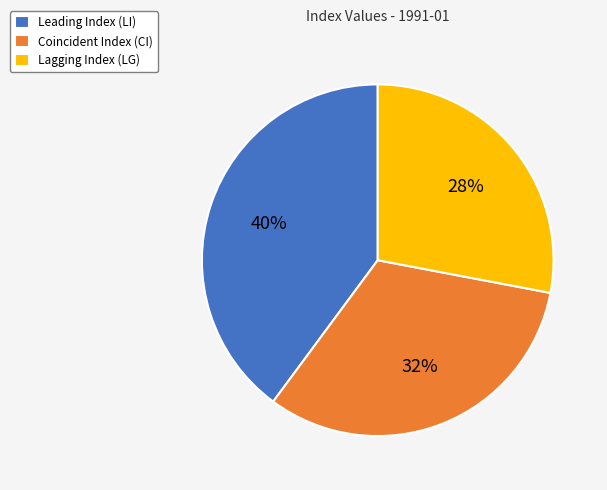

Is the sum of Leading Index (LI) and Coincident Index (CI) greater than half?

Yes